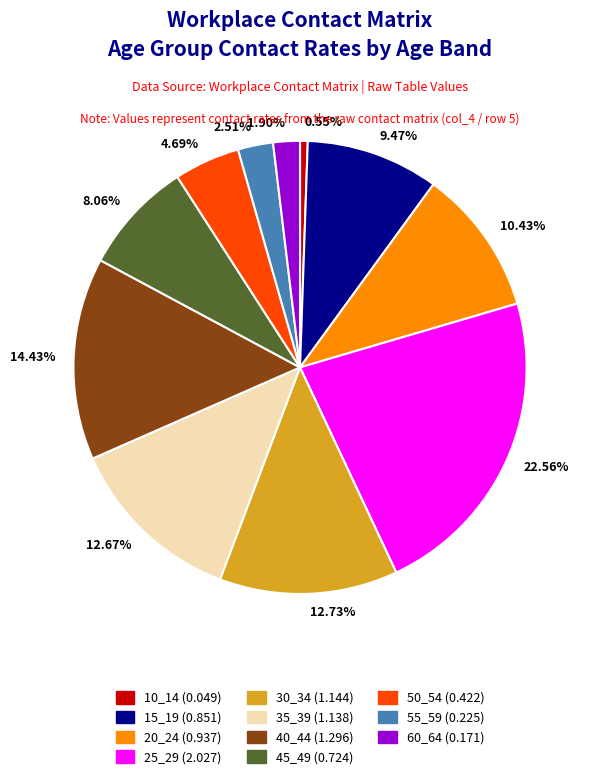

What percentage is the 20_24 slice, to the nearest percent?

10%